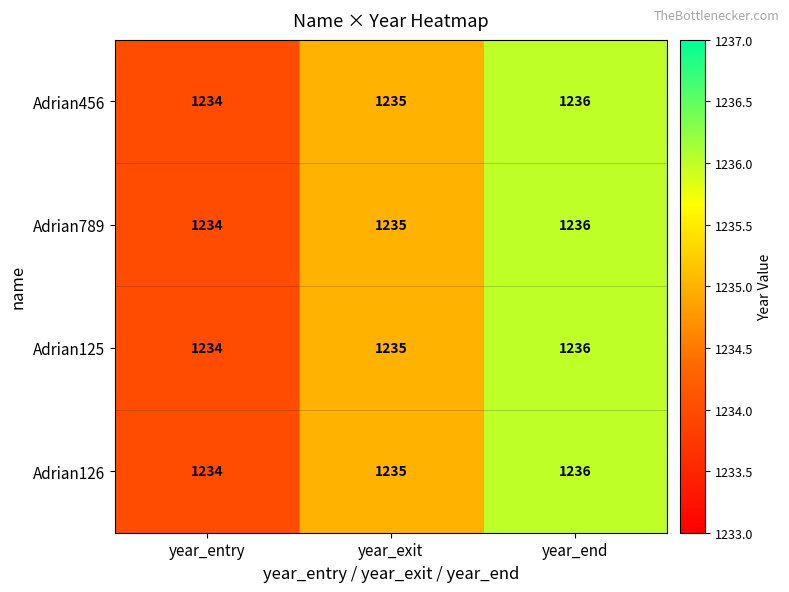

How many distinct data groups are displayed?

4